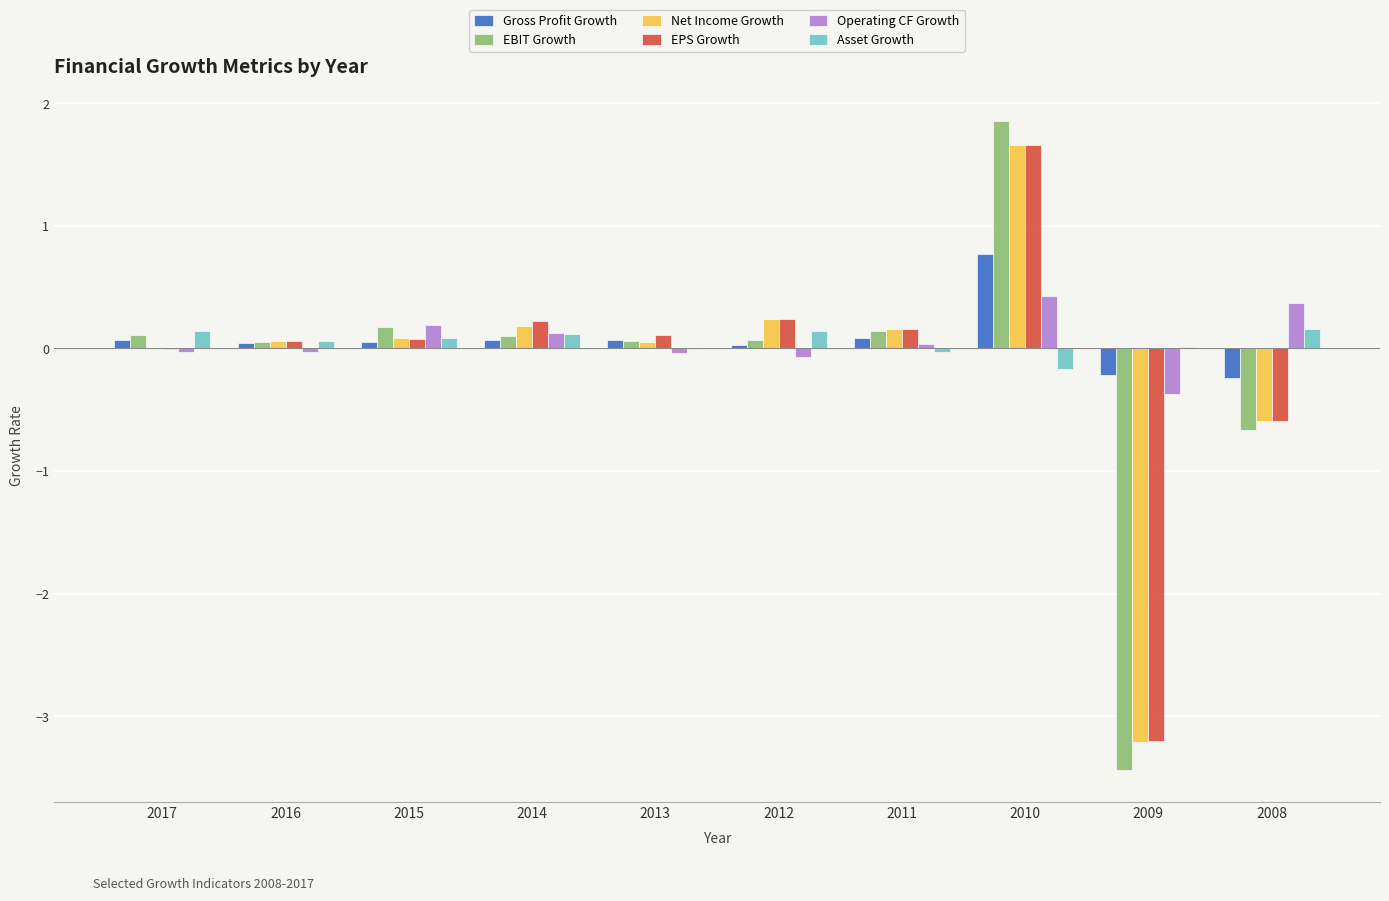

Count the number of data series in this chart.

6